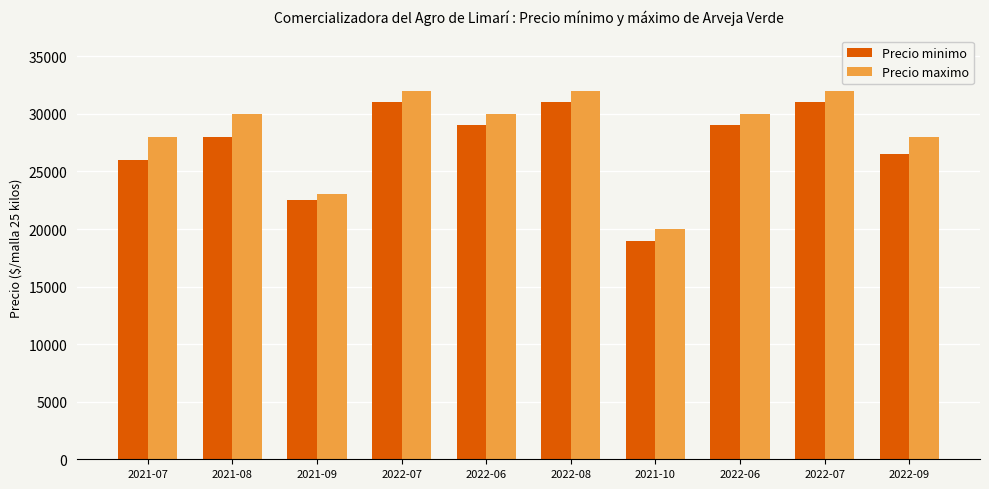

At how many categories does at least one series exceed 19759?

10